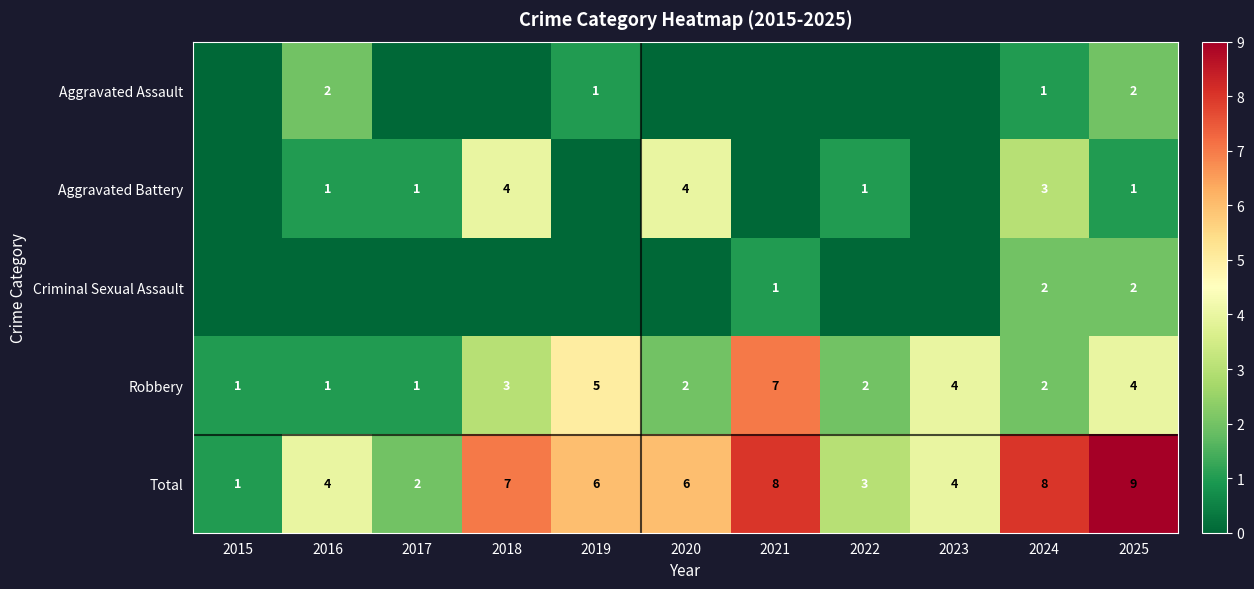

What is the difference between the Robbery values at 2018 and 2020?

1